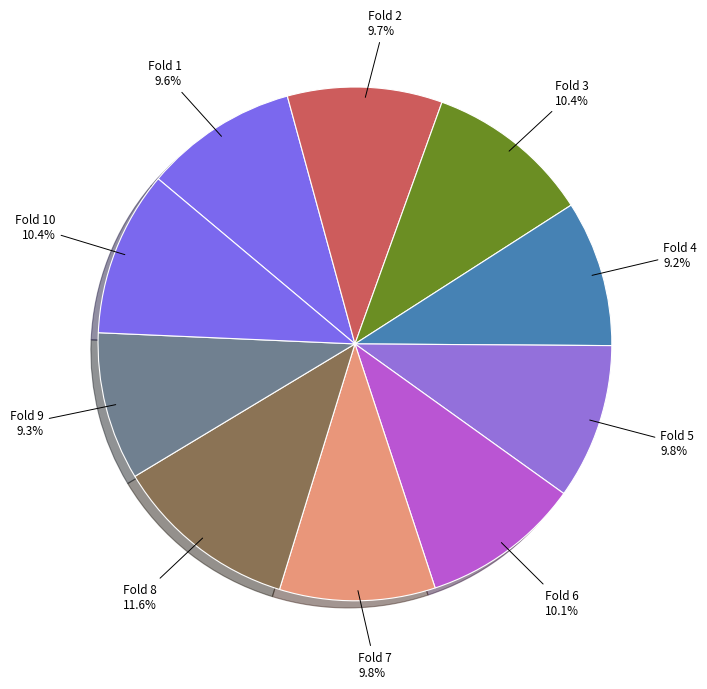

What is the largest slice in the pie chart?

Fold 8